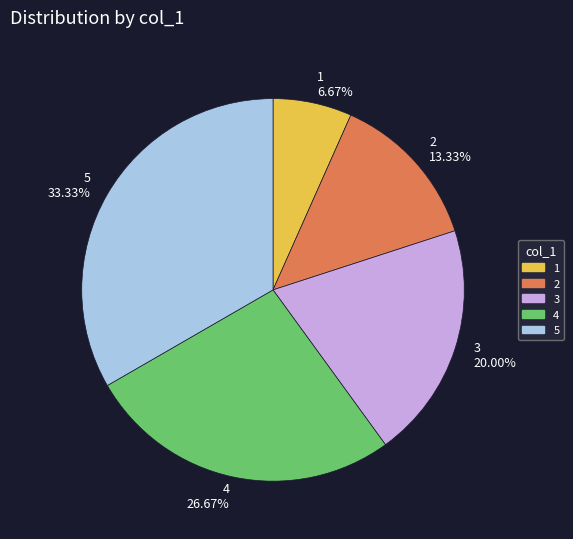

How many segments does this pie chart have?

5